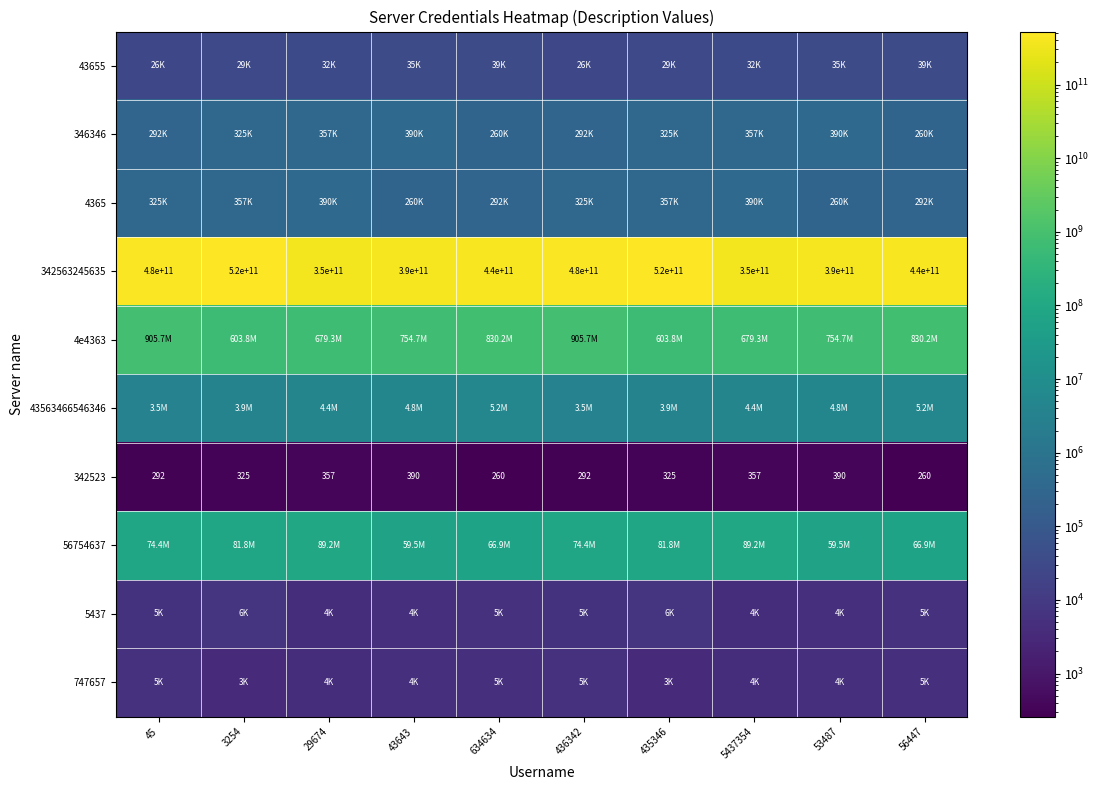

At how many categories does at least one series exceed 312258497301?

10